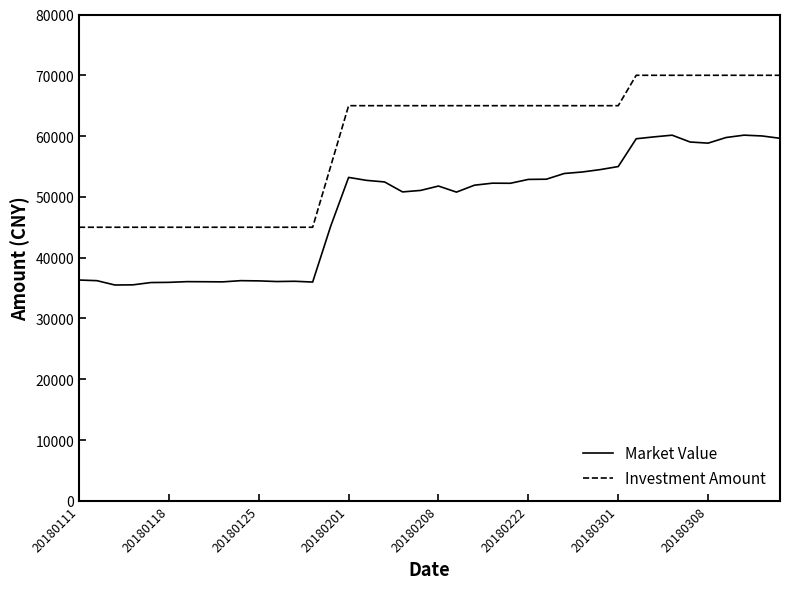

Which series has the widest spread of values?

Investment Amount